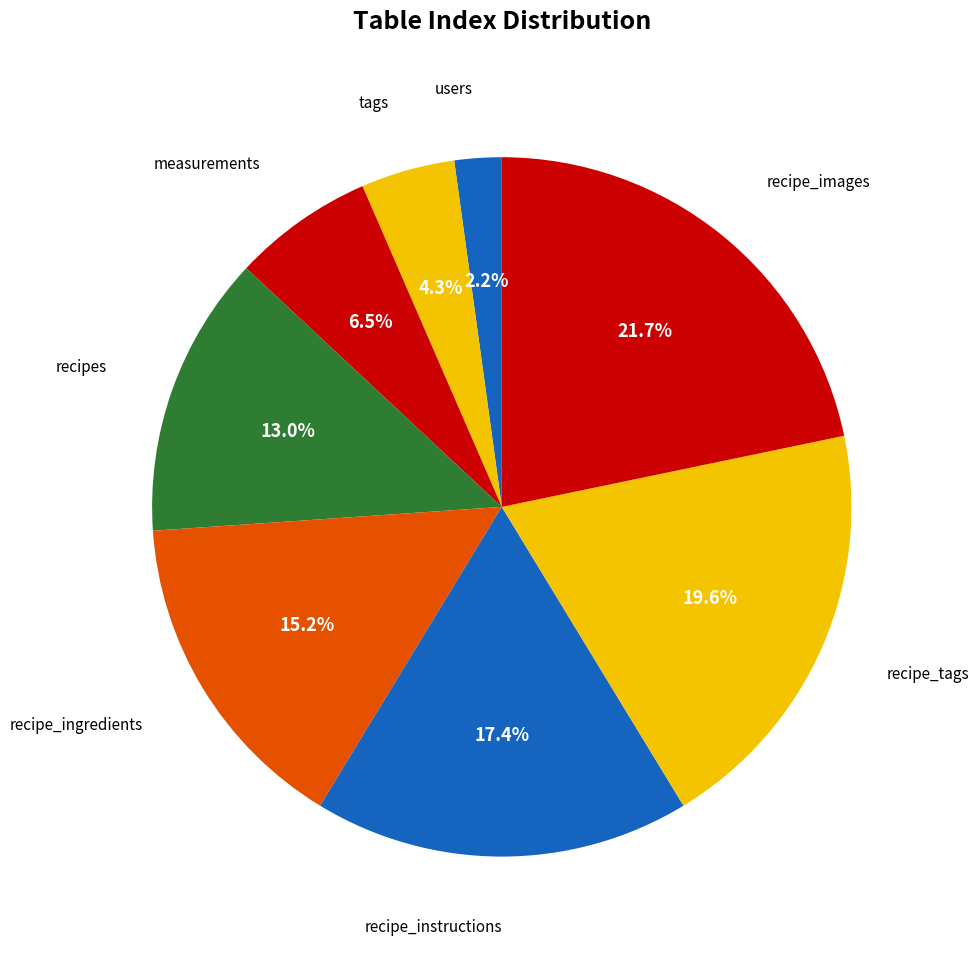

Which slice is the smallest?

users